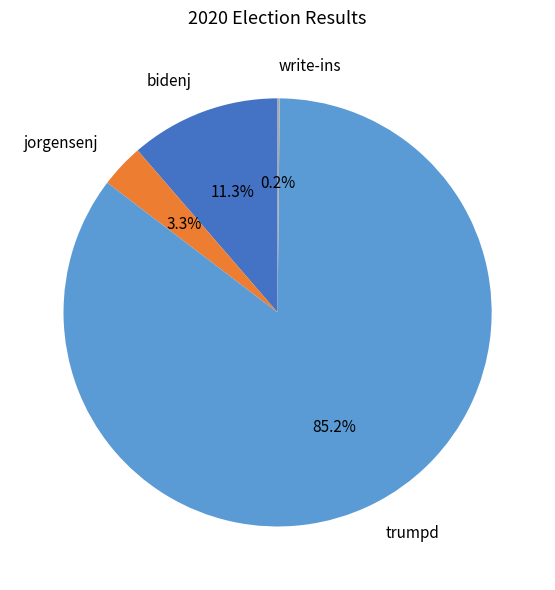

Is it true that trumpd is 93% of the pie?

False